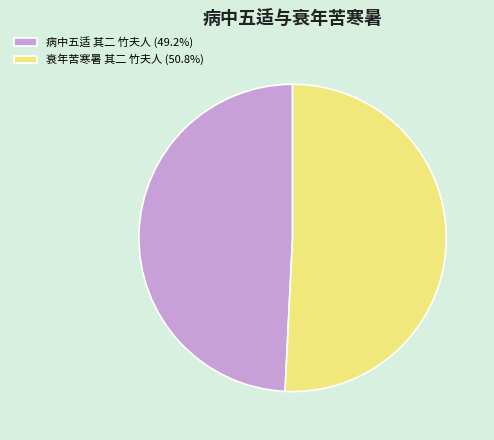

Count the number of slices in the pie.

2